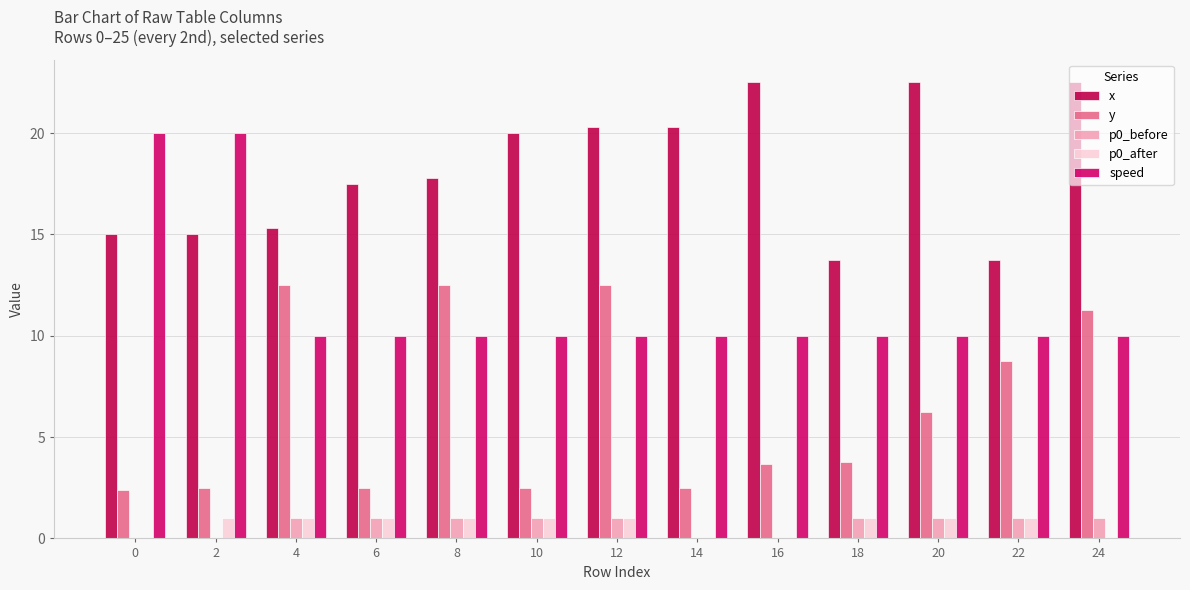

Are the bars grouped side by side (vs. stacked)?

Yes